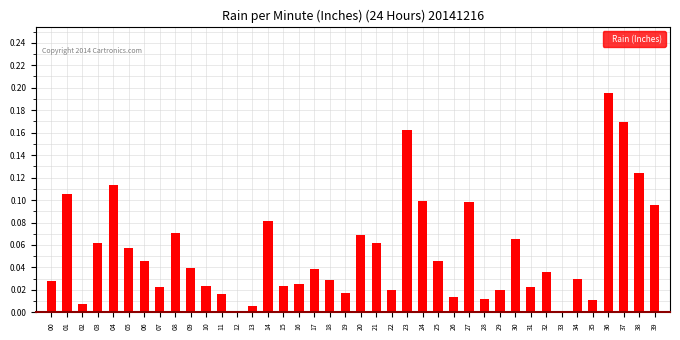

The value at 14 is 0.1. True or false?

True